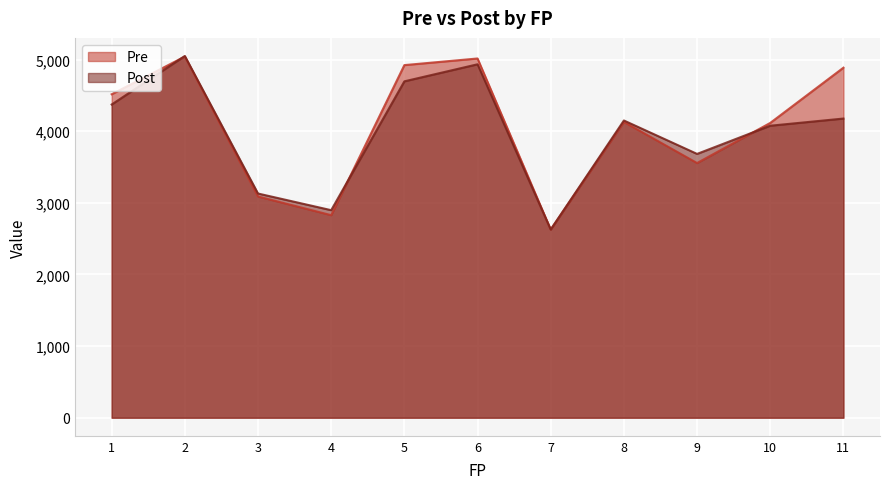

Where do Pre and Post first cross each other?

1 and 2